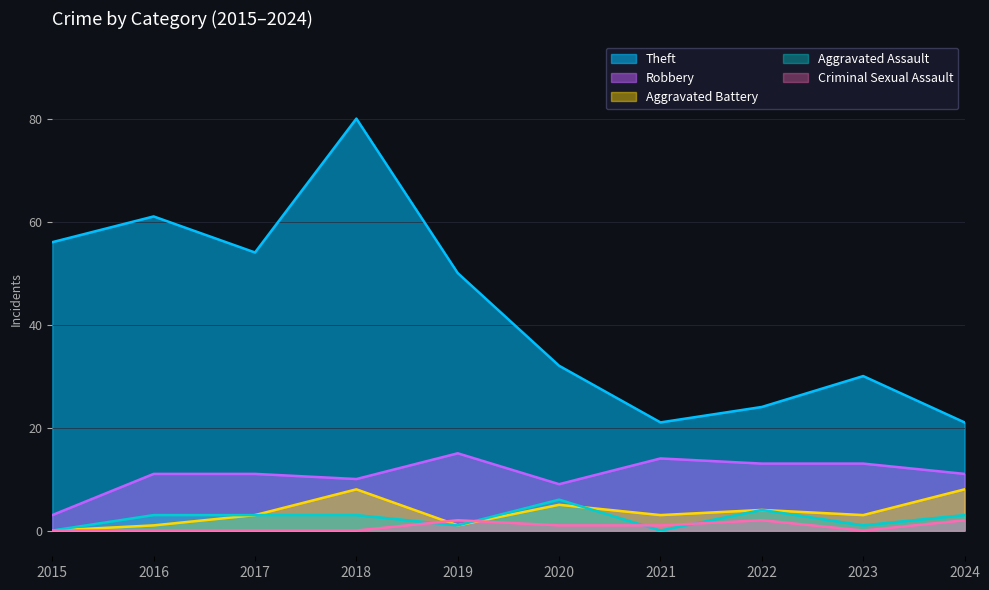

Reading left to right, what are all the values shown in this chart?

Theft: 2015=56	2016=61	2017=54	2018=80	2019=50	2020=32	2021=21	2022=24	2023=30	2024=21
Robbery: 2015=3	2016=11	2017=11	2018=10	2019=15	2020=9	2021=14	2022=13	2023=13	2024=11
Aggravated Battery: 2015=0	2016=1	2017=3	2018=8	2019=1	2020=5	2021=3	2022=4	2023=3	2024=8
Aggravated Assault: 2015=0	2016=3	2017=3	2018=3	2019=1	2020=6	2021=0	2022=4	2023=1	2024=3
Criminal Sexual Assault: 2015=0	2016=0	2017=0	2018=0	2019=2	2020=1	2021=1	2022=2	2023=0	2024=2